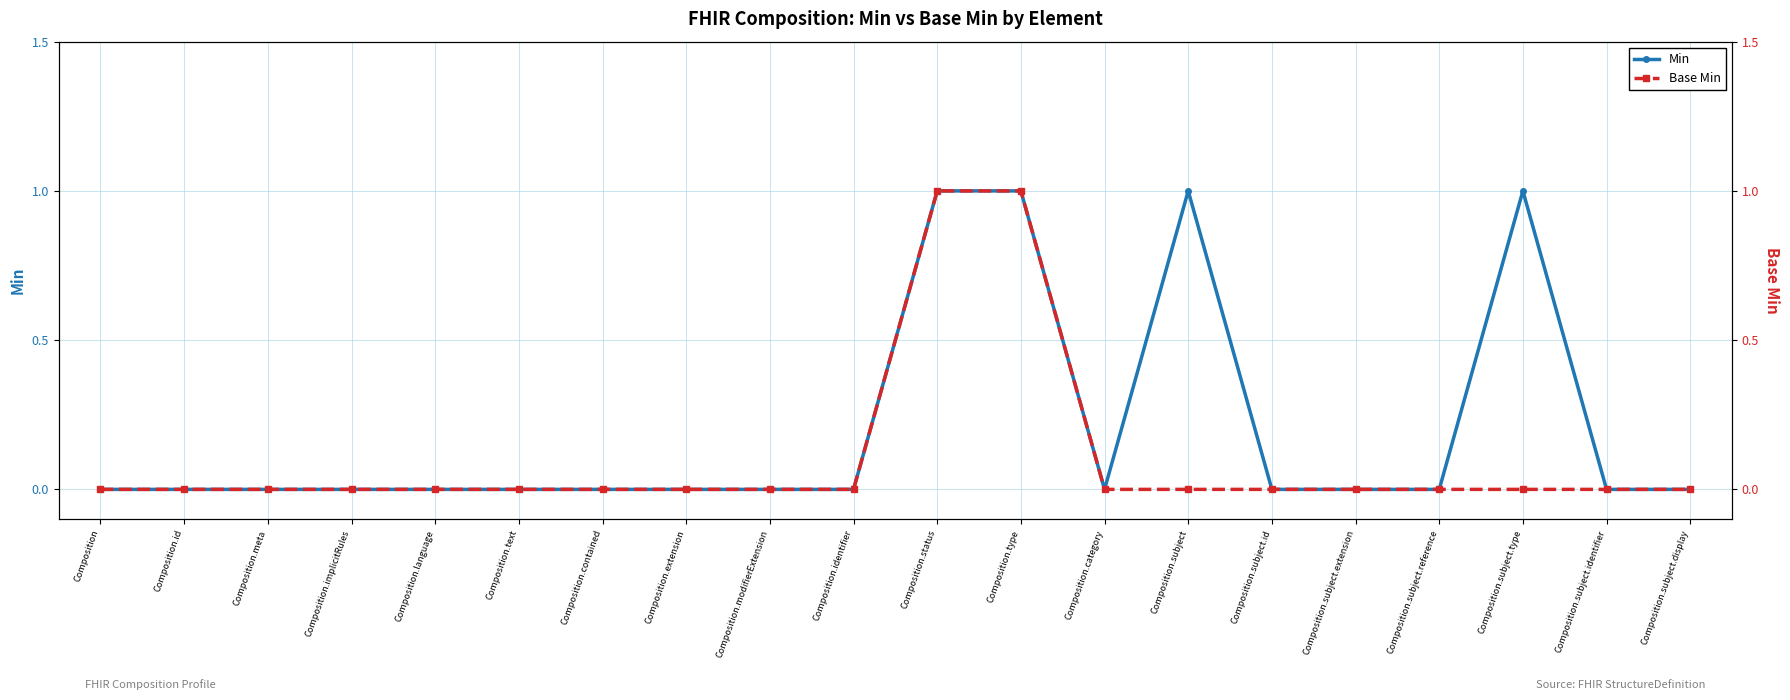

Between Composition.subject.id and Composition.identifier, which is larger?

Composition.subject.id